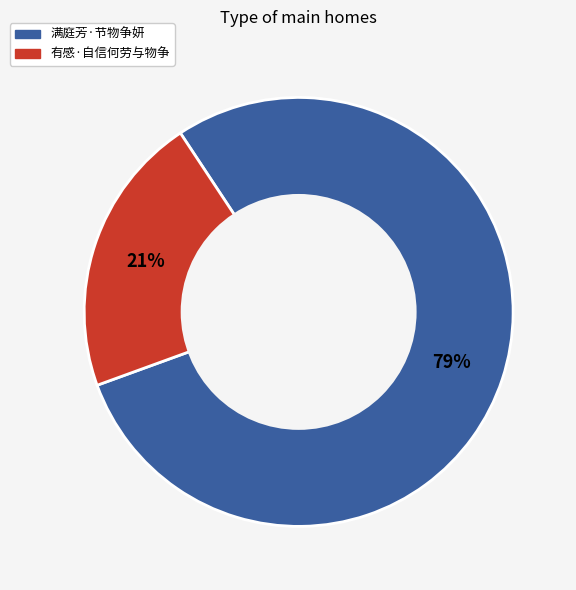

Do 有感·自信何劳与物争 and 满庭芳·节物争妍 together represent more than half of the pie?

Yes